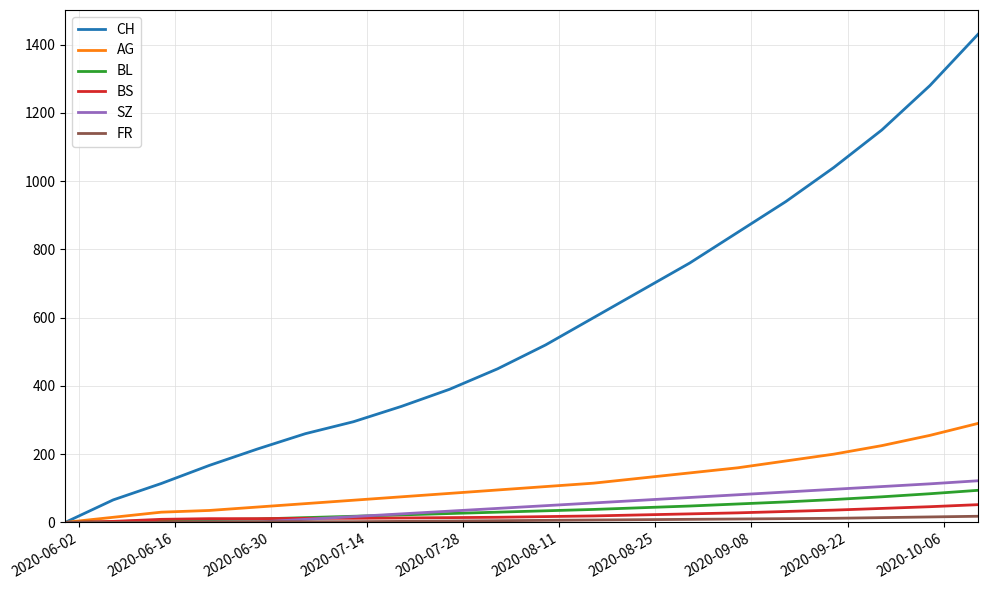

Which series has the largest range (max minus min)?

CH